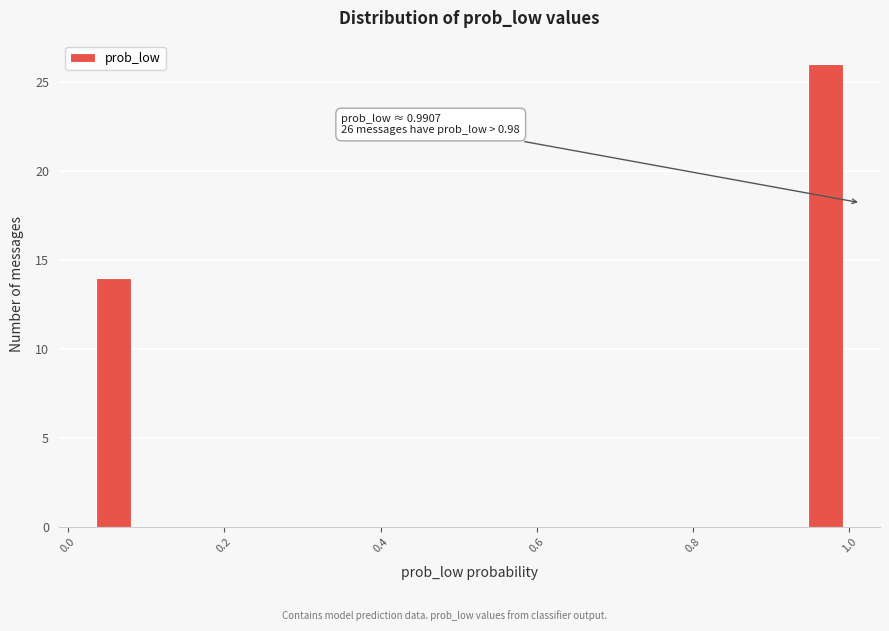

Read against the x-axis, roughly where is the centre of the tallest bar?

0.96